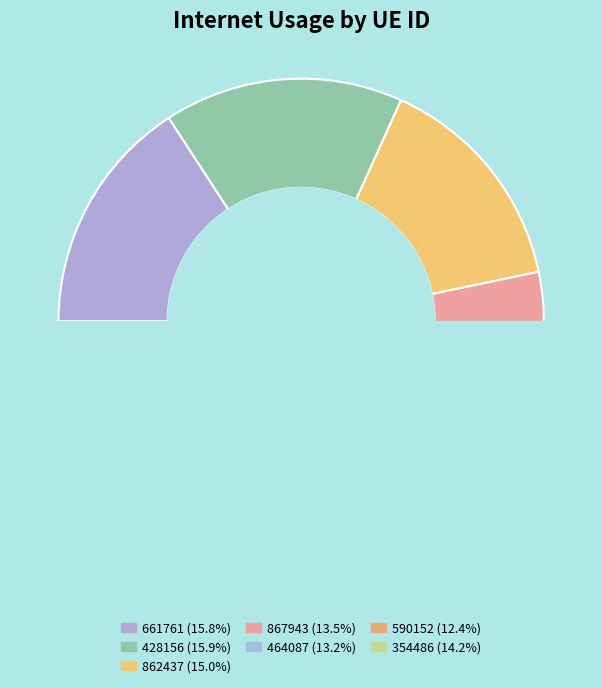

How many slices are in this pie chart?

7